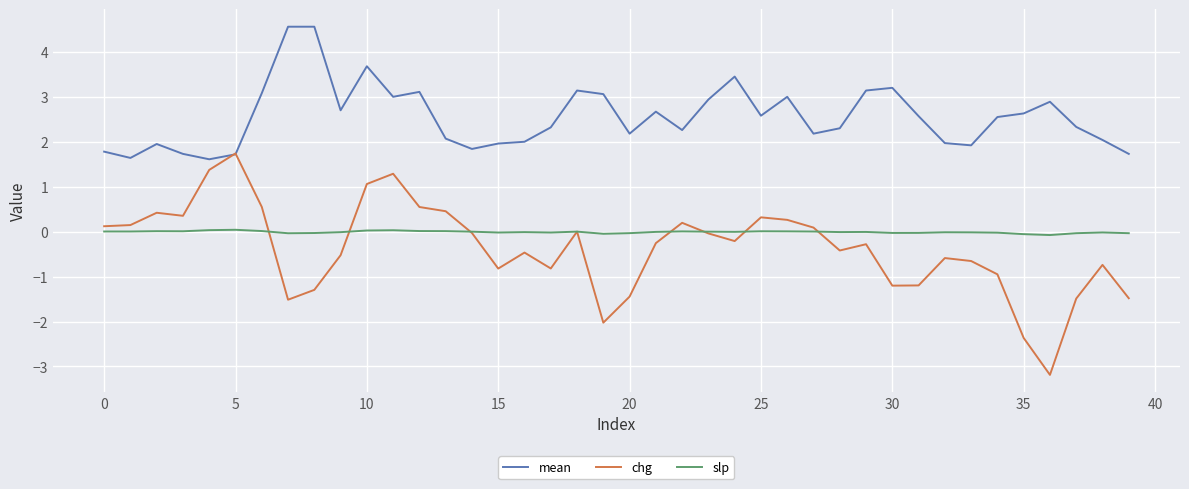

In mean, how many points are lower than both neighbors (excluding endpoints)?

10